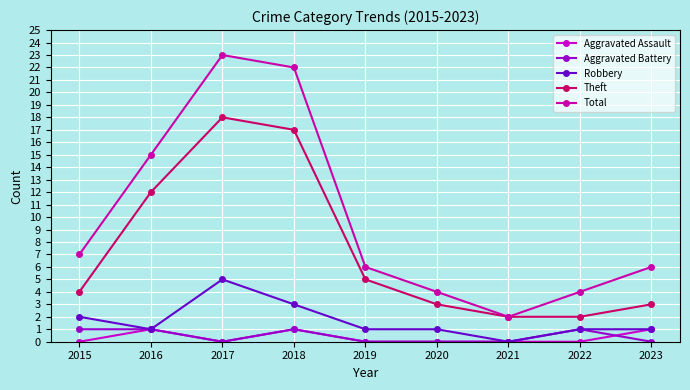

Reading right to left, list all the values displayed in this chart.

Aggravated Assault: 1	0	0	0	0	1	0	1	0
Aggravated Battery: 0	1	0	0	0	1	0	1	1
Robbery: 1	1	0	1	1	3	5	1	2
Theft: 3	2	2	3	5	17	18	12	4
Total: 6	4	2	4	6	22	23	15	7